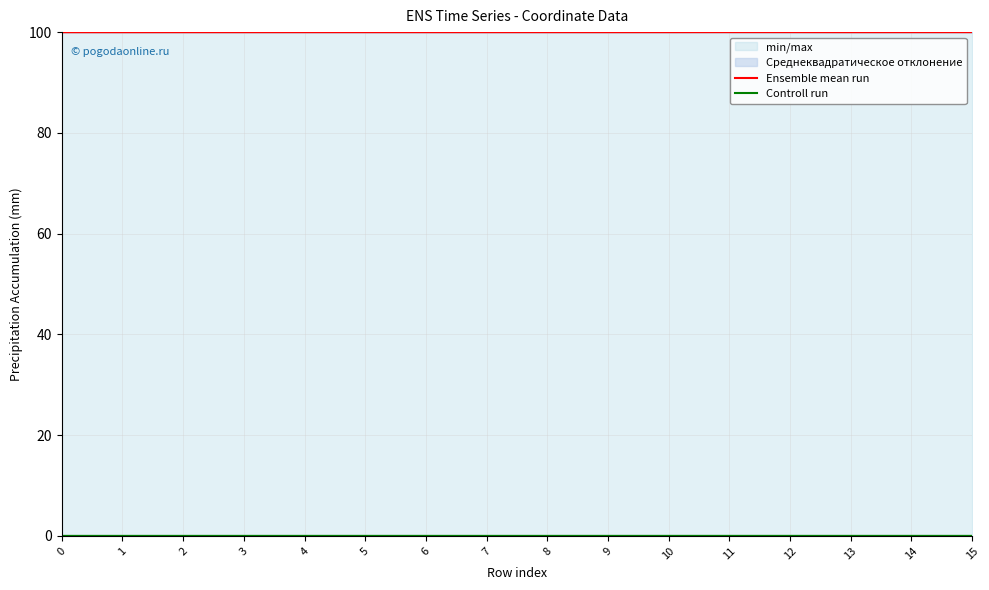

Rank the categories by Ensemble mean run value from lowest to highest.

0, 1, 2, 13, 3, 9, 7, 5, 6, 4, 10, 14, 8, 15, 12, 11